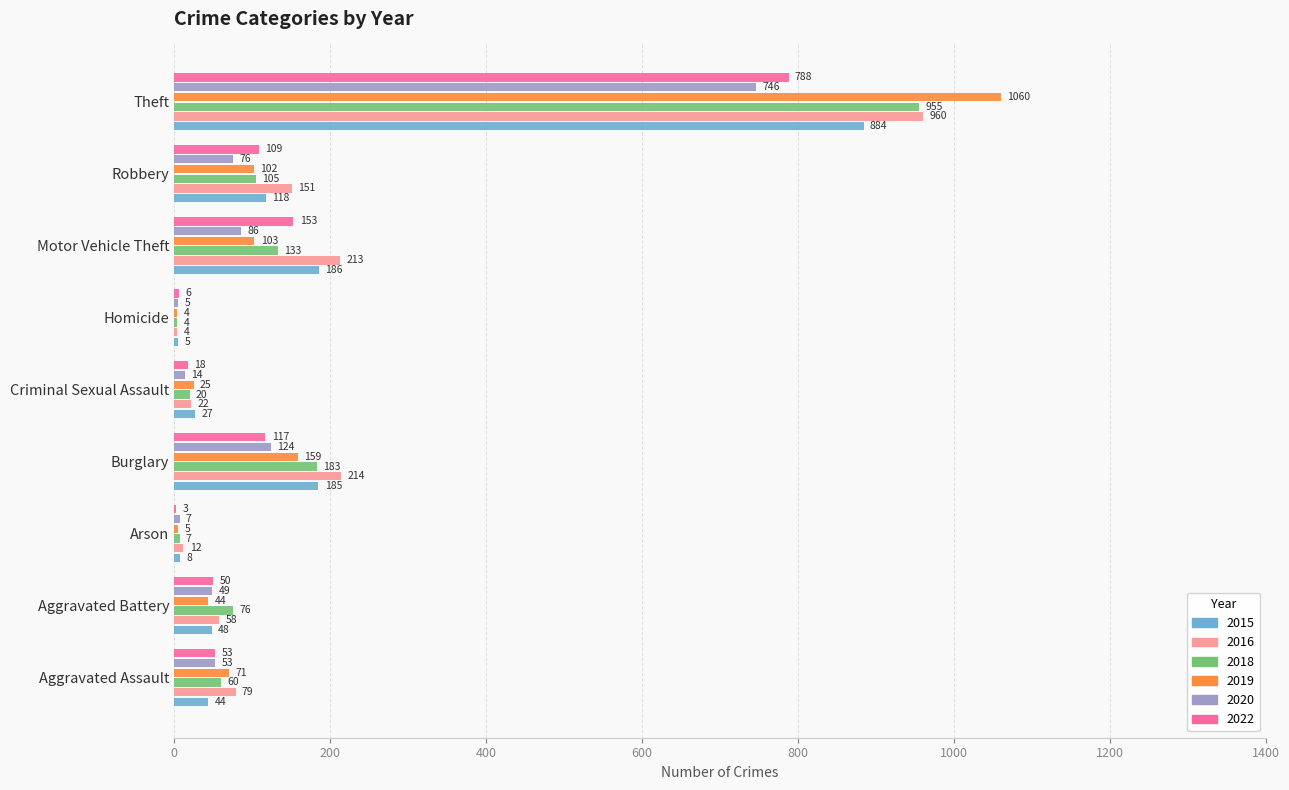

Which series has the largest total across all categories?

2016